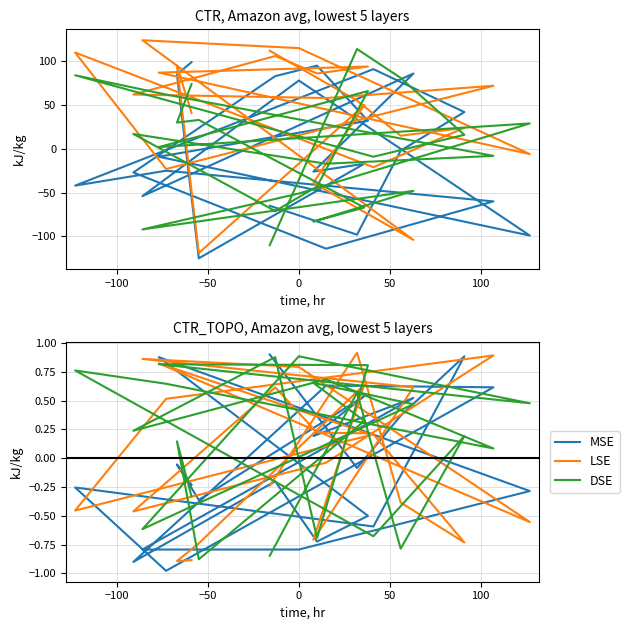

What are all the series names shown in the legend?

MSE, LSE, DSE